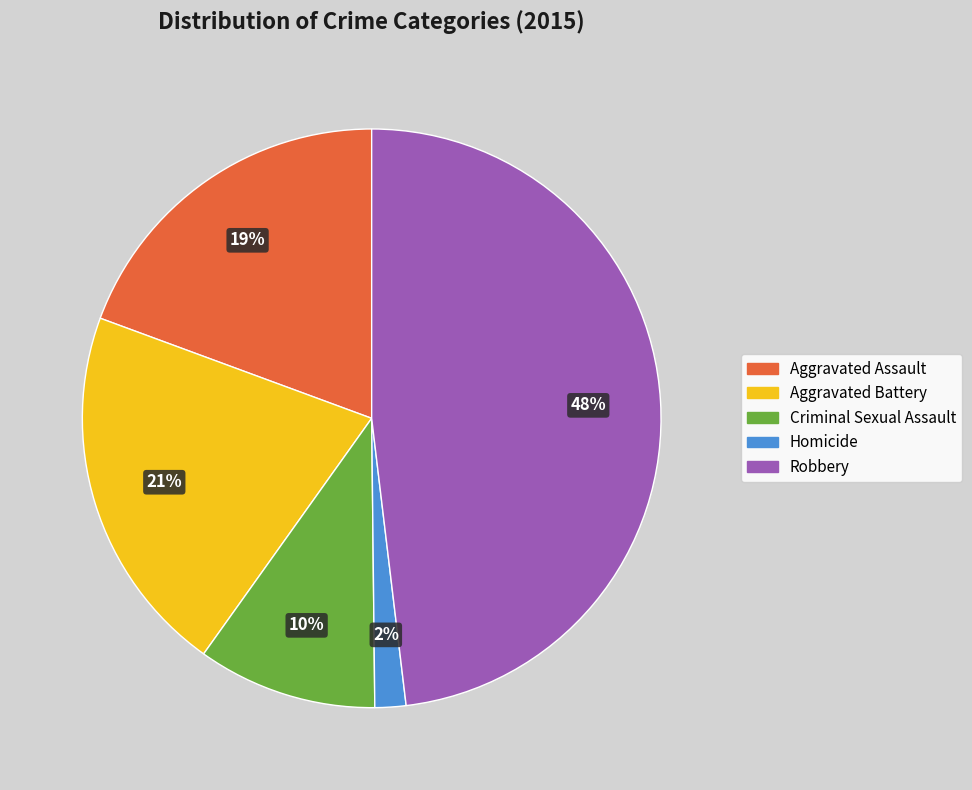

Which category has the biggest portion of the pie?

Robbery